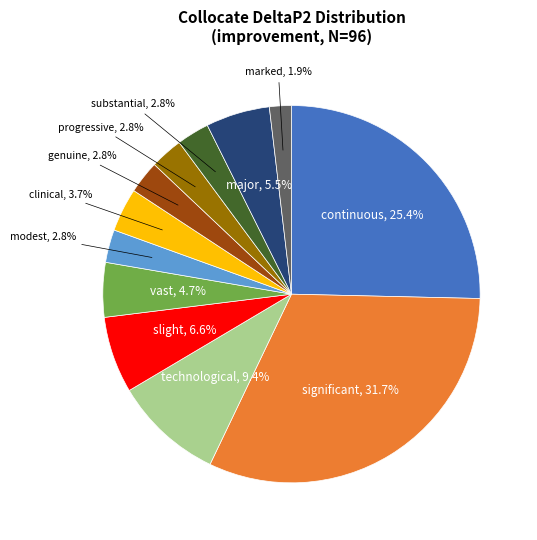

To the nearest percent, what is the combined percentage of significant and major?

37%